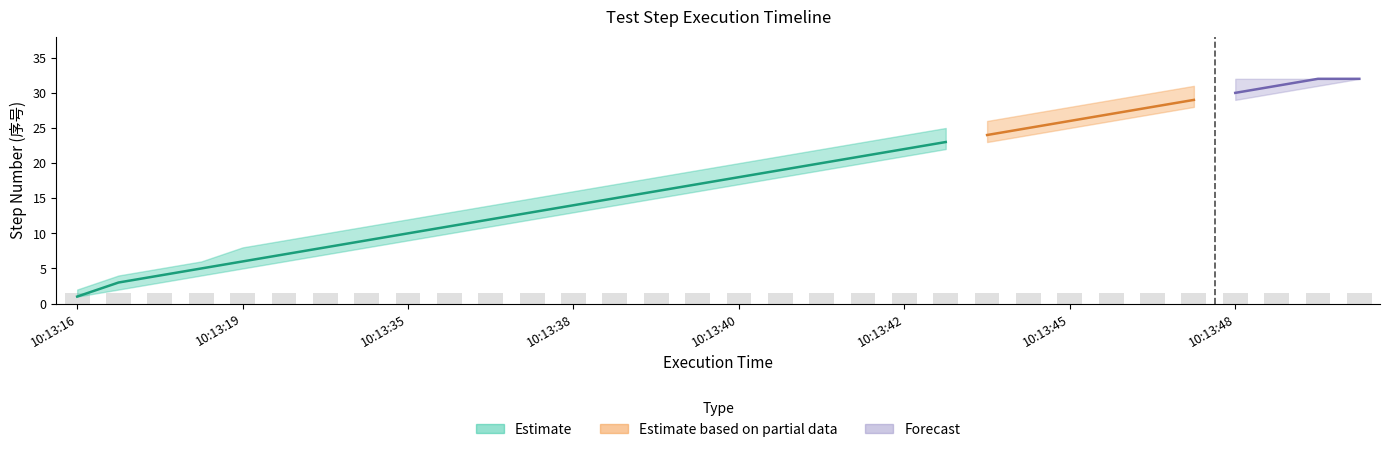

True or false: upper has a value of 31 at 28.

True